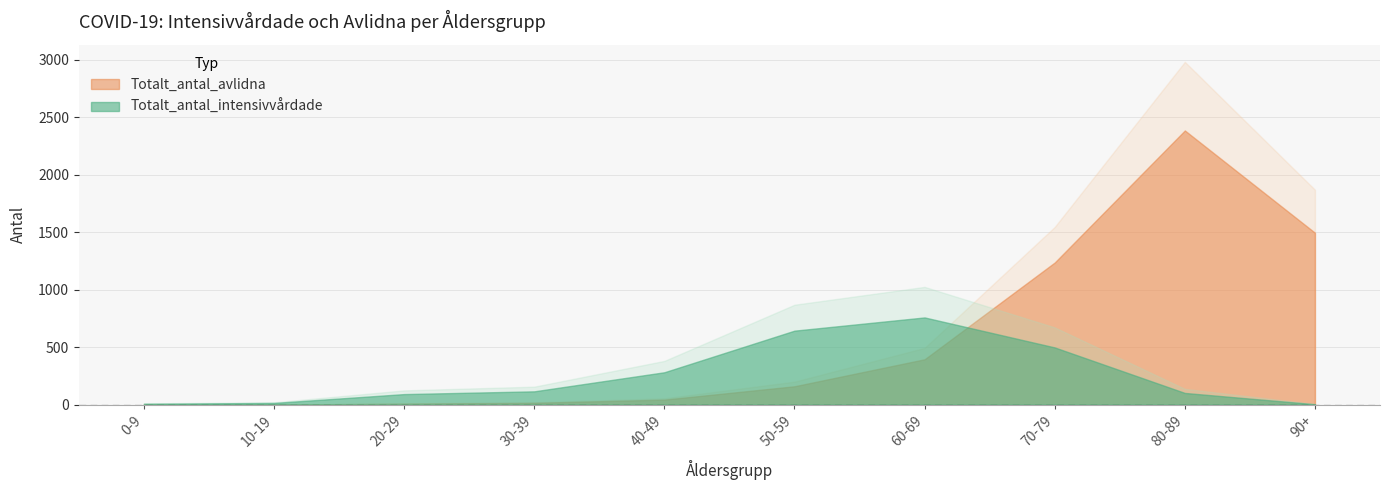

The Totalt_antal_intensivvårdade series shows 759 at 60-69. True or false?

True